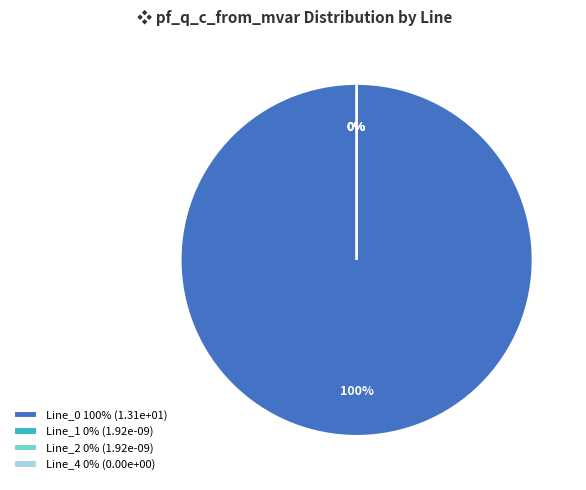

Is there any slice that represents more than half of the pie?

Yes